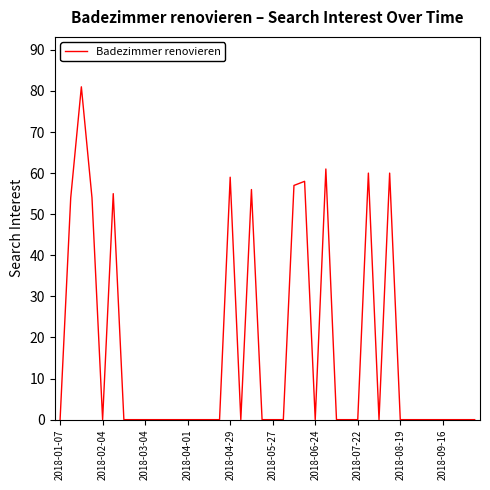

What is the difference between the maximum and minimum values?

81